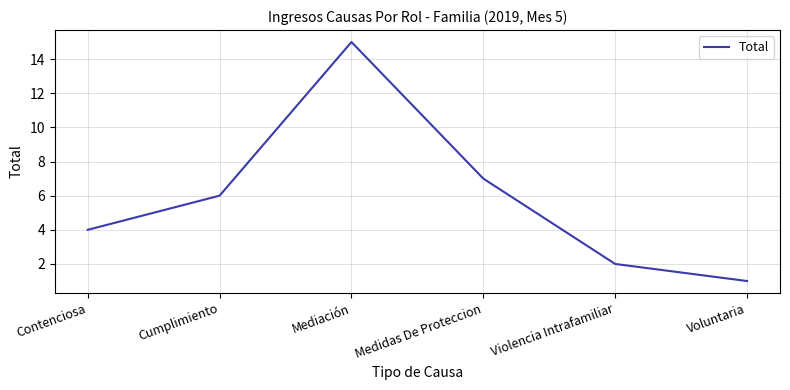

What is the sum of all values?

35